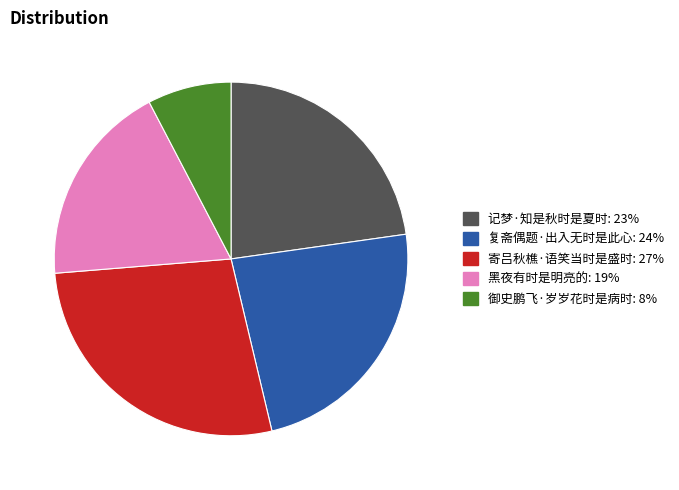

What is the largest slice in the pie chart?

寄吕秋樵·语笑当时是盛时